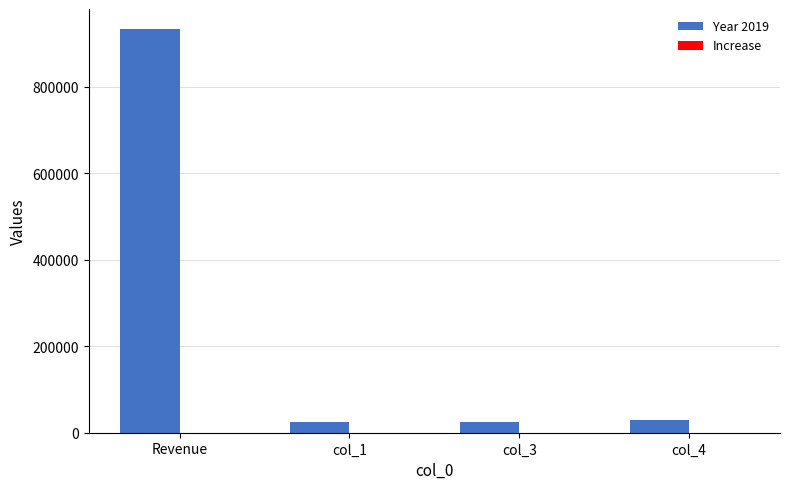

At which category does the chart reach its peak across all series?

Revenue